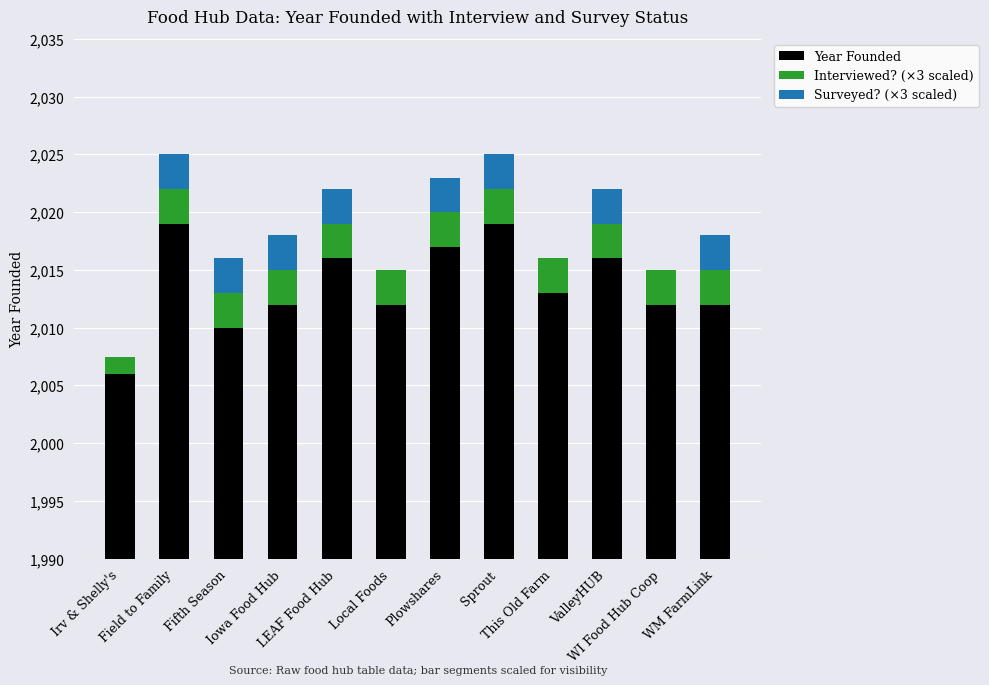

What is the label of the 7th bar from the left?

Plowshares